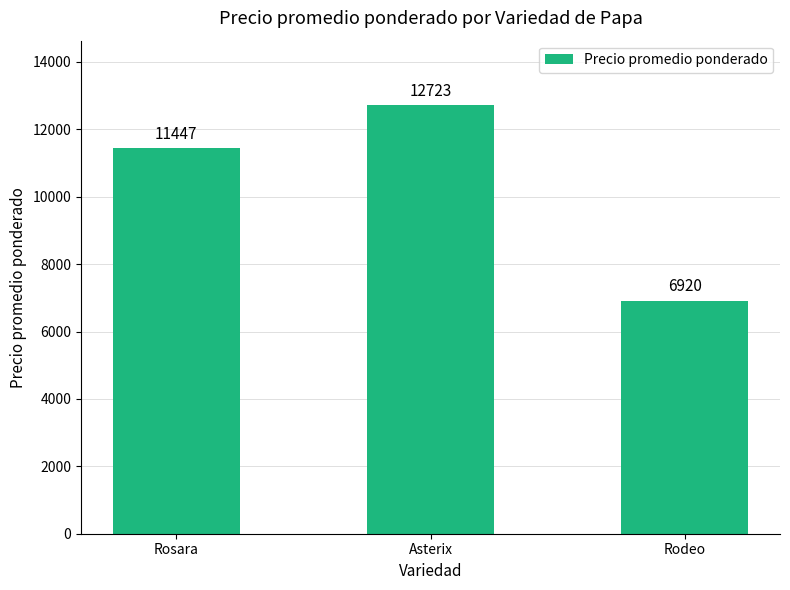

Reading left to right, transcribe all the data shown in this chart.

Rosara=11447	Asterix=12723	Rodeo=6920